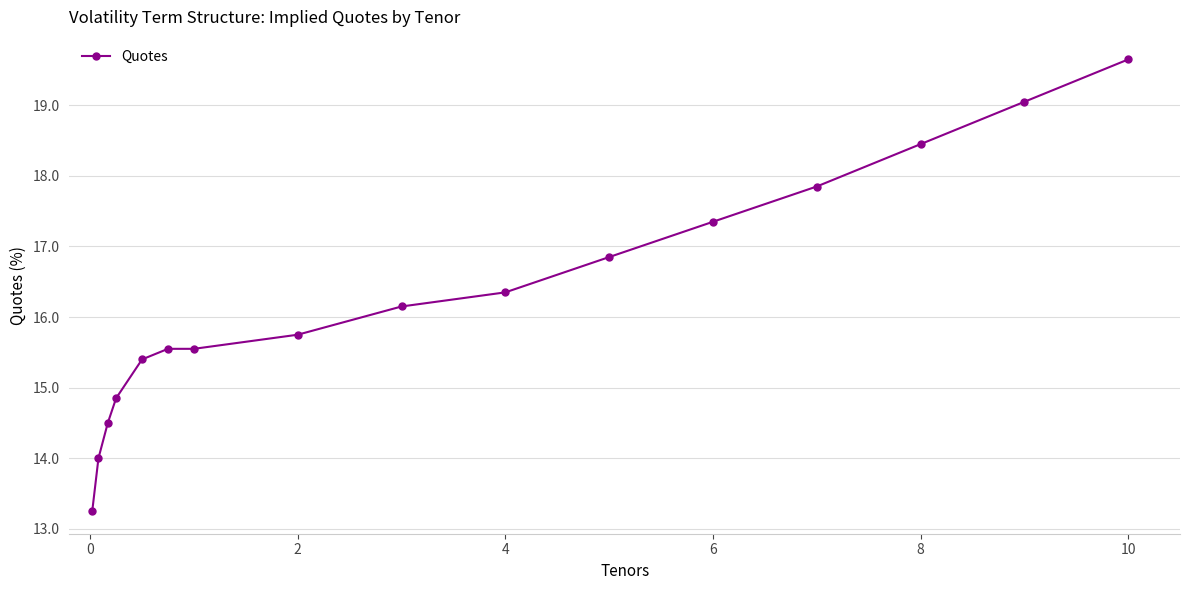

How many series are shown in this chart?

1